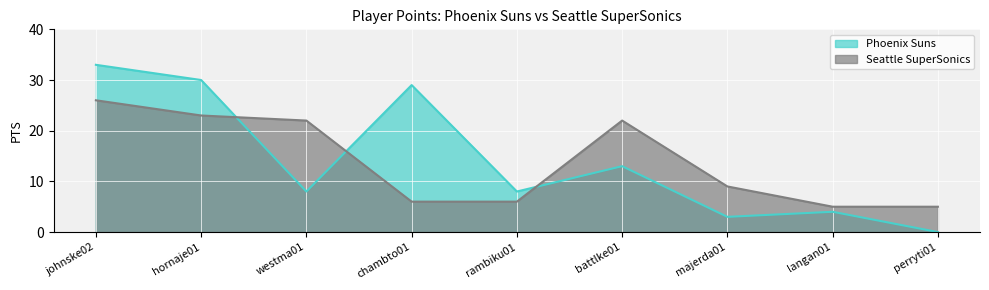

In Phoenix Suns, how many points are lower than both neighbors (excluding endpoints)?

3